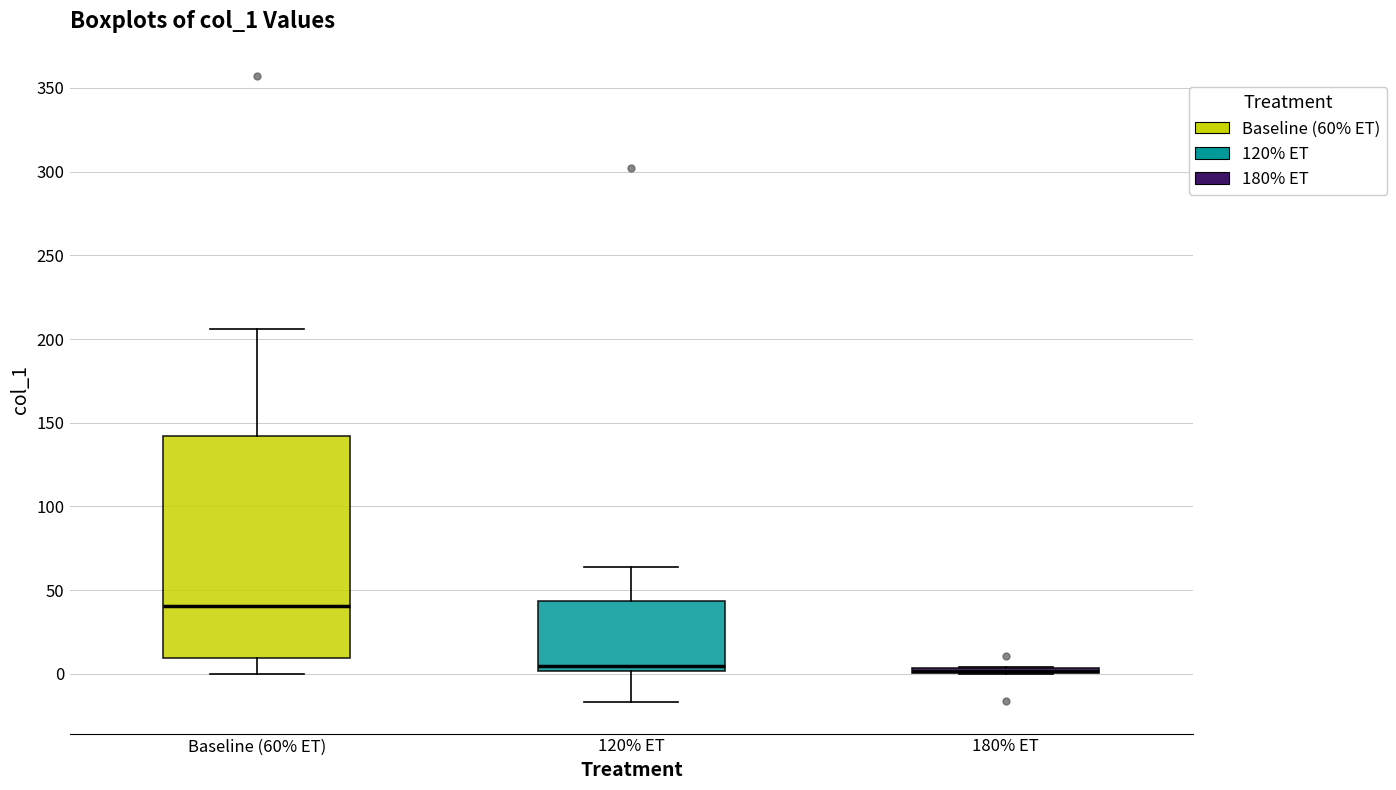

Where is the lower edge of the box for 120% ET on the y-axis? The values are not printed on the chart, so give them approximately, as read against the axis.

0